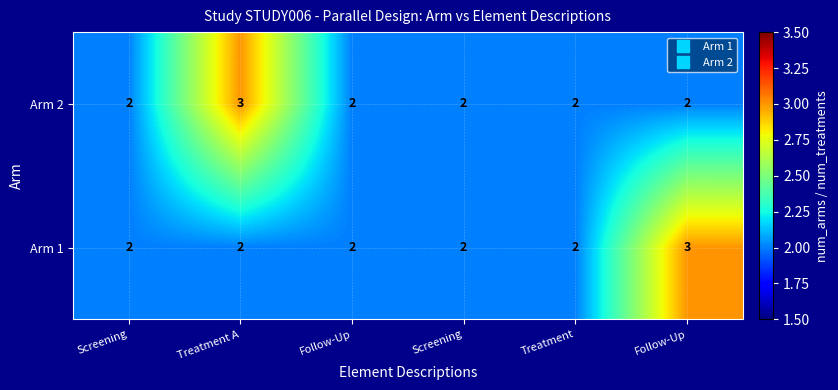

How many categories are shown in the chart?

6